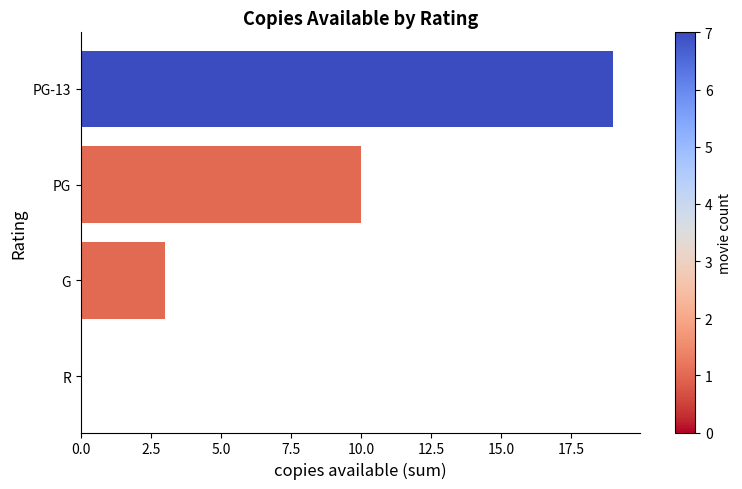

True or false: the data shows 10 at PG.

True